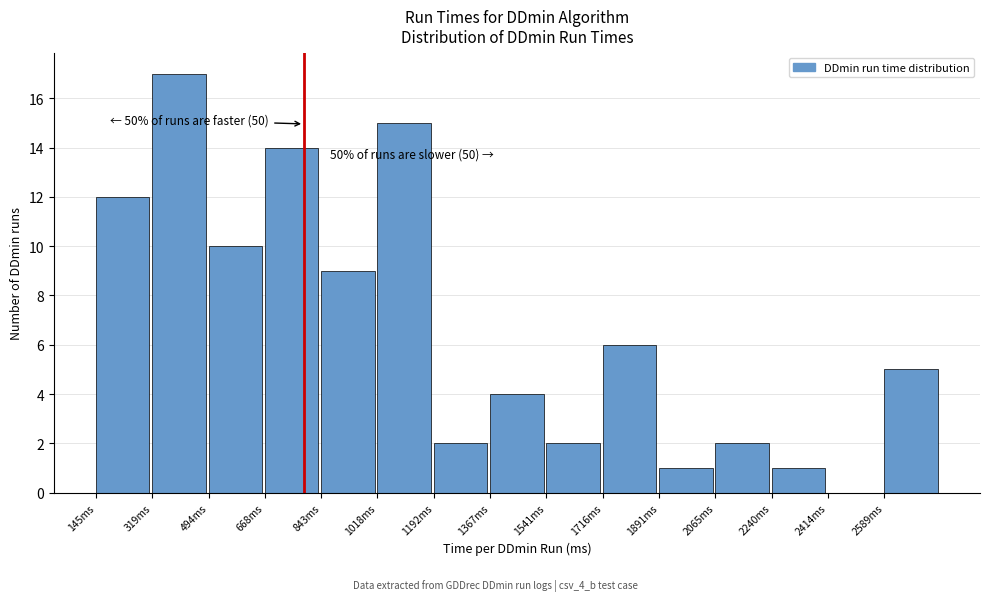

Which range on the x-axis has the tallest bar?

320 to 500